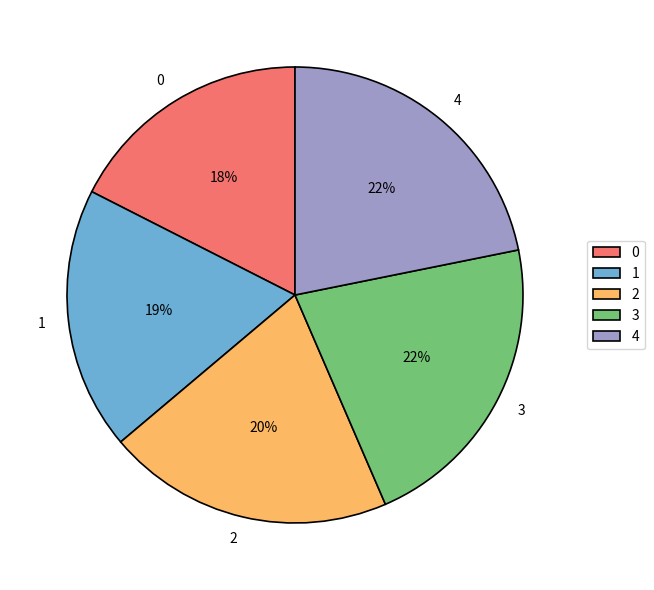

How many segments does this pie chart have?

5